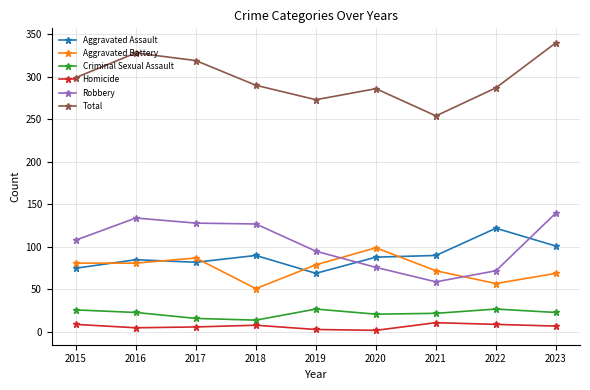

What is the difference between the maximum and second lowest values in the Criminal Sexual Assault series?

11